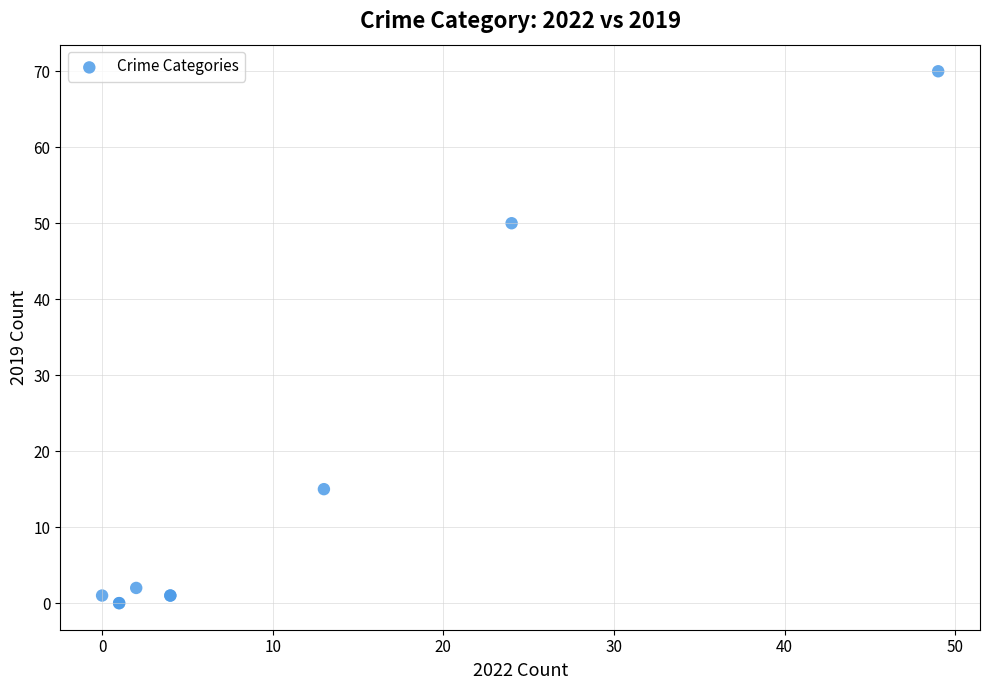

What Y value in the scatter plot is closest to 35?

50